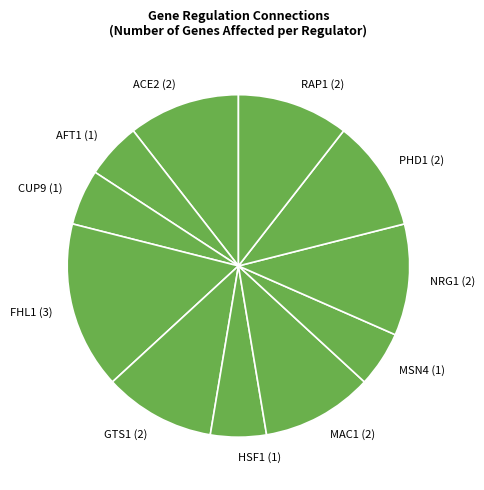

Which has a higher value, CUP9 (1) or RAP1 (2)?

RAP1 (2)